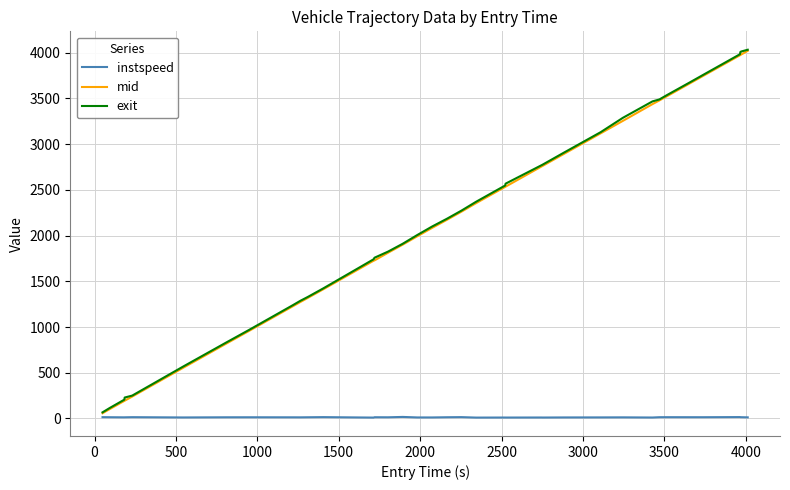

Which series has the widest spread of values?

exit